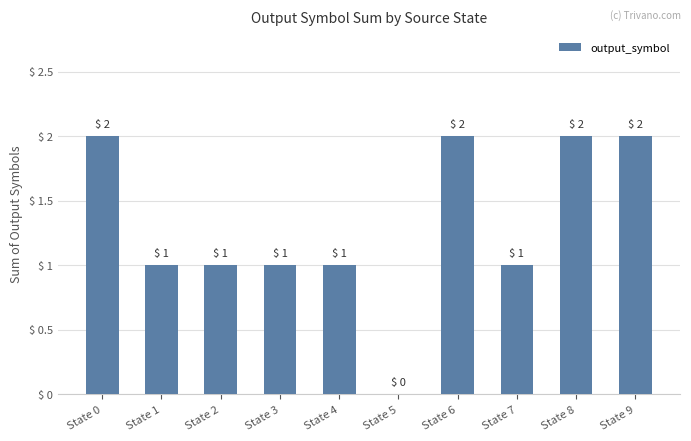

The chart shows a value of 1 at State 8. True or false?

False